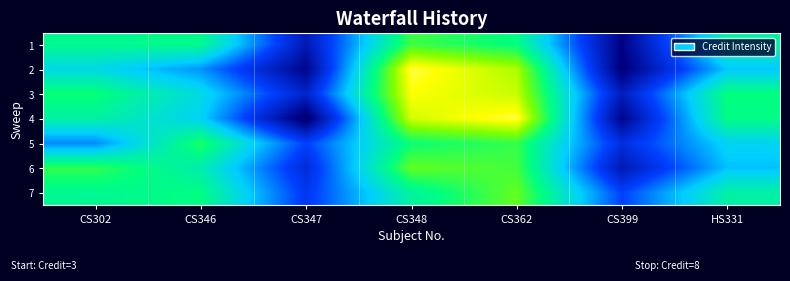

At how many categories does at least one series exceed 6?

5